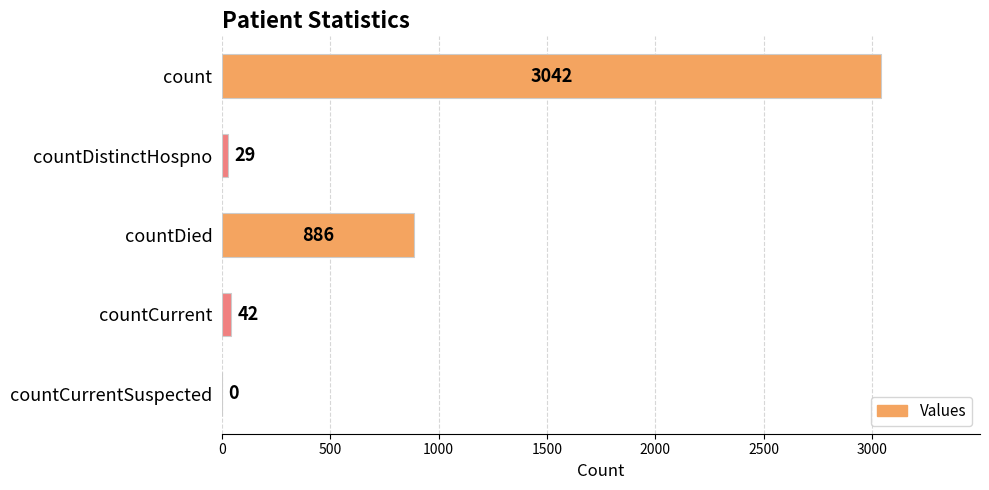

Between countDistinctHospno and count, which is larger?

count